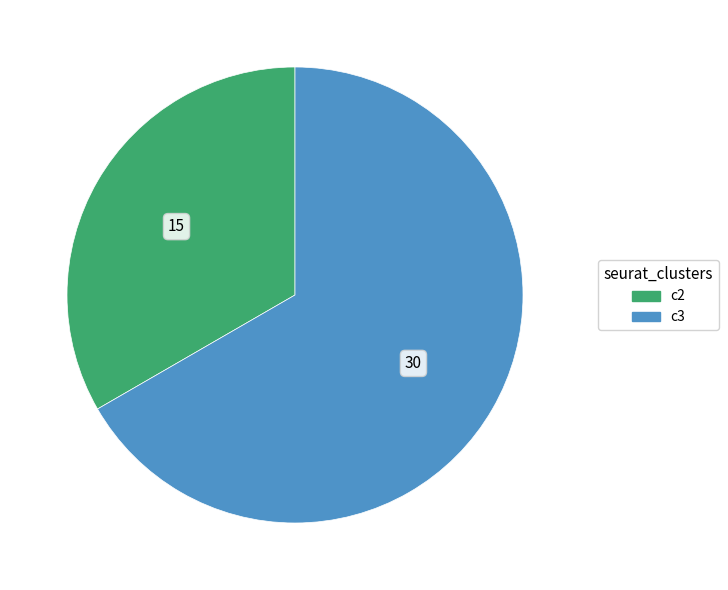

Is there a majority slice in this chart?

Yes